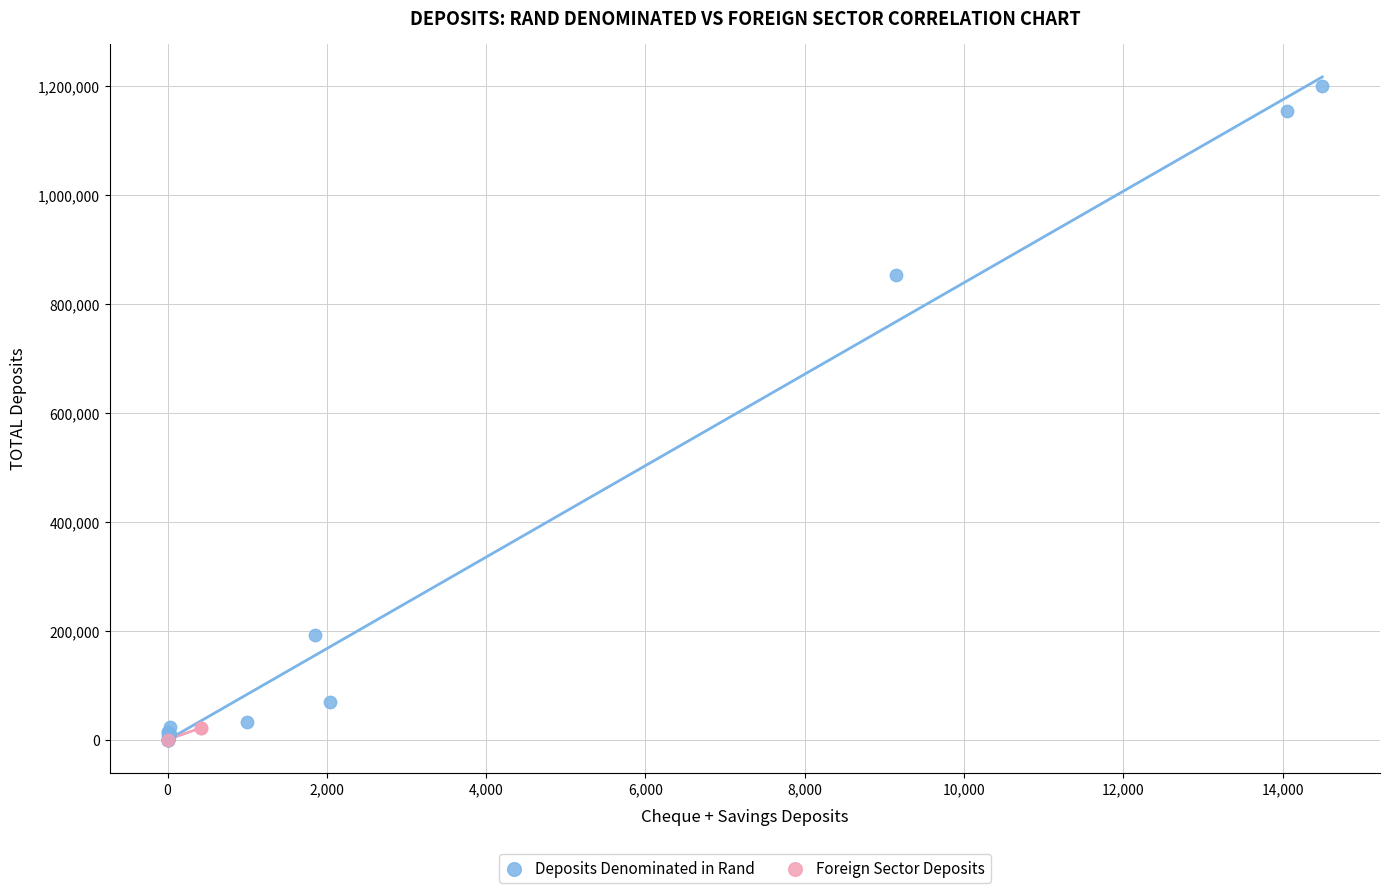

Which series reaches the maximum Y coordinate?

Deposits Denominated in Rand